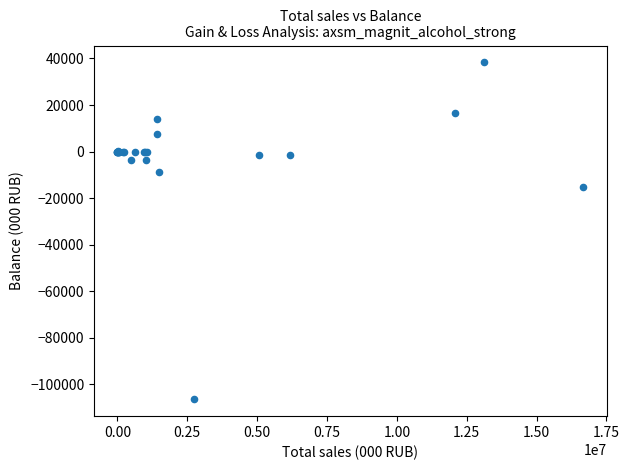

What Y value in the scatter plot is closest to -34064?

-15084.6